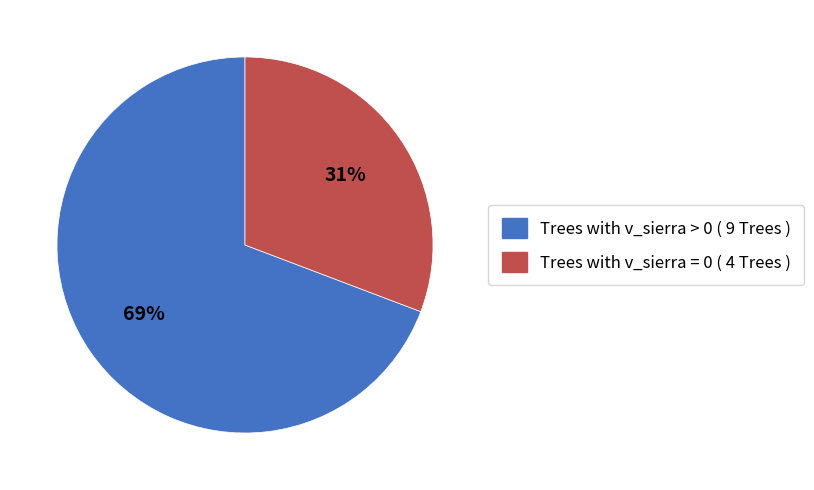

Which slice is the smallest?

Trees with v_sierra = 0 ( 4 Trees )